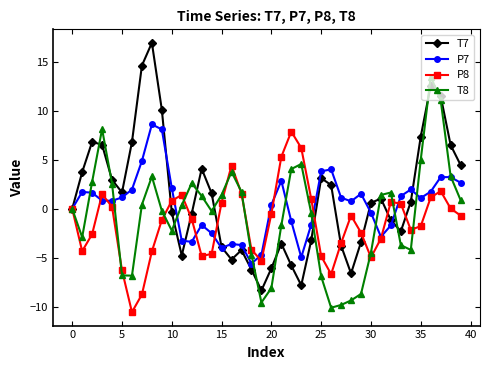

What is the lowest value of the P8 series?

-10.5